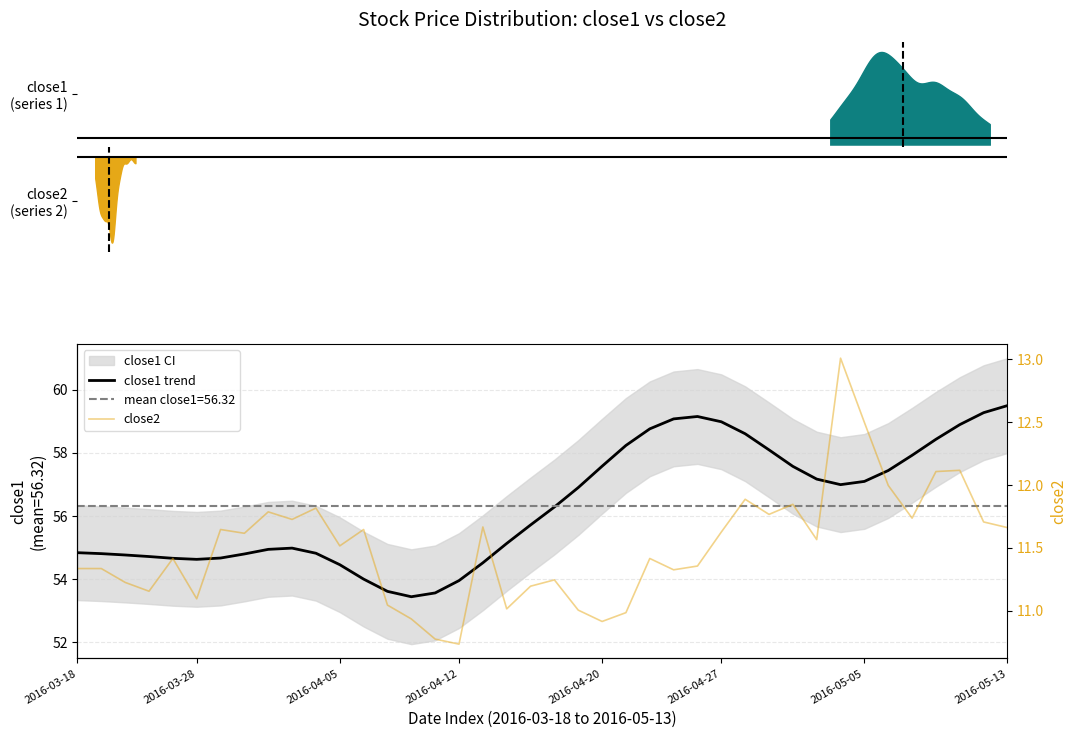

What is the maximum value shown in the chart?

59.5